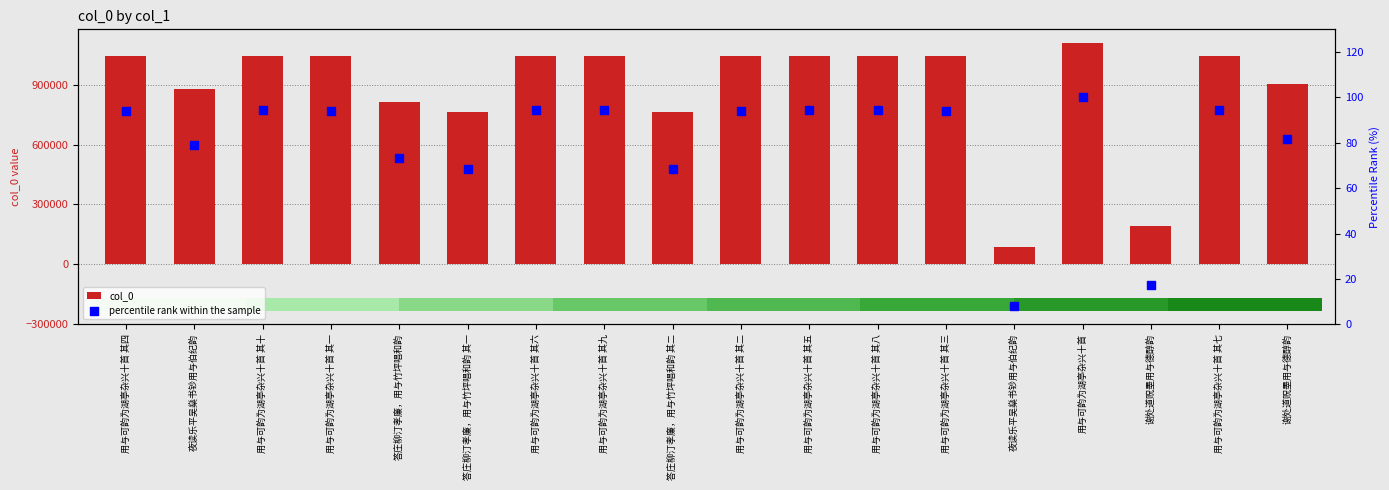

Which series reaches the maximum Y coordinate?

col_0